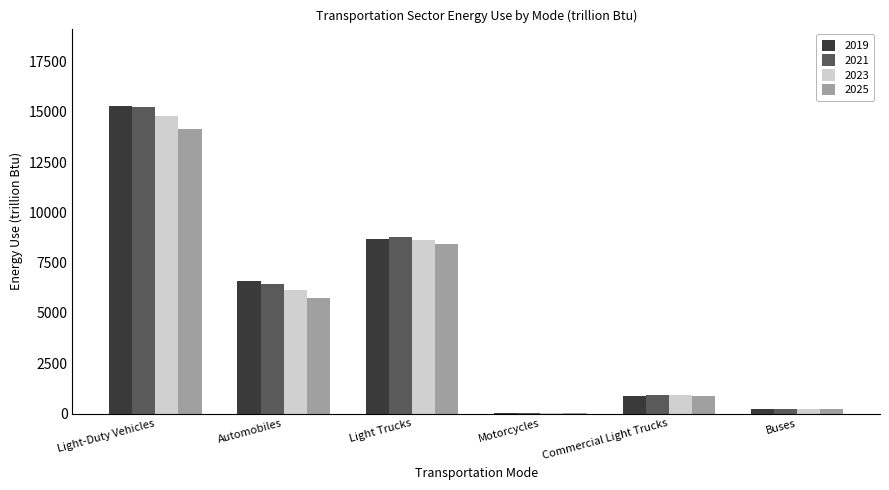

Is the value of 2023 at Automobiles greater than the value of 2019 at Light Trucks?

No